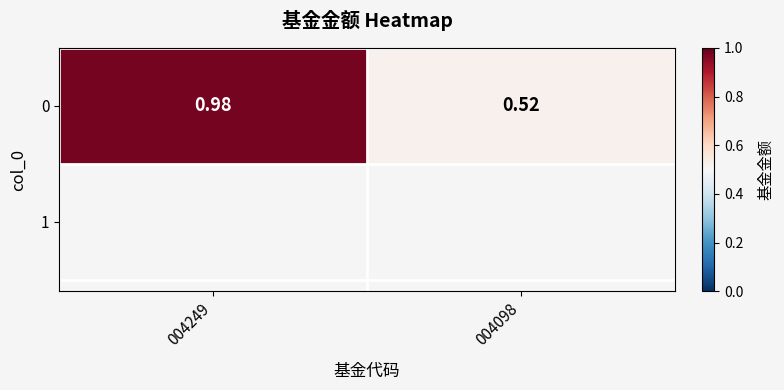

Rank the categories by value from highest to lowest.

004249, 004098